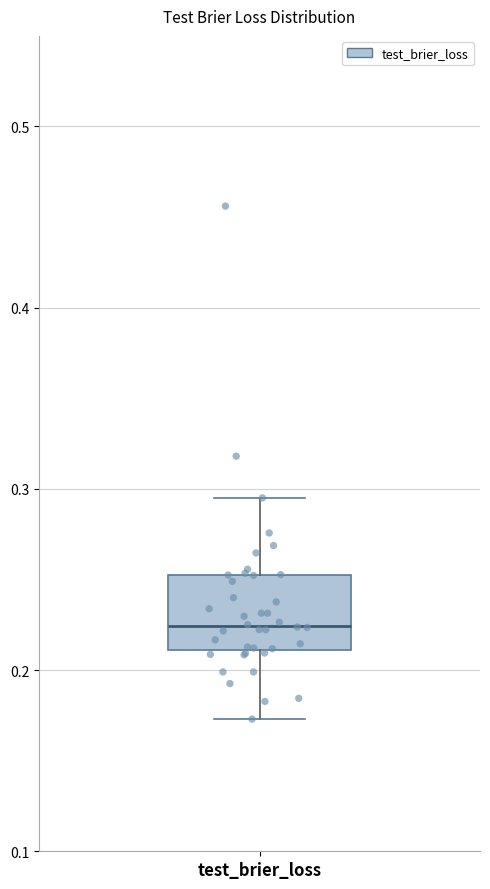

Read this box plot against the y-axis: the position of the median line, the range covered by the box, and the ends of both whiskers. The values are not printed on the chart, so give them approximately, as read against the axis.

median 0.22, box 0.21 to 0.25, whiskers 0.17 to 0.30